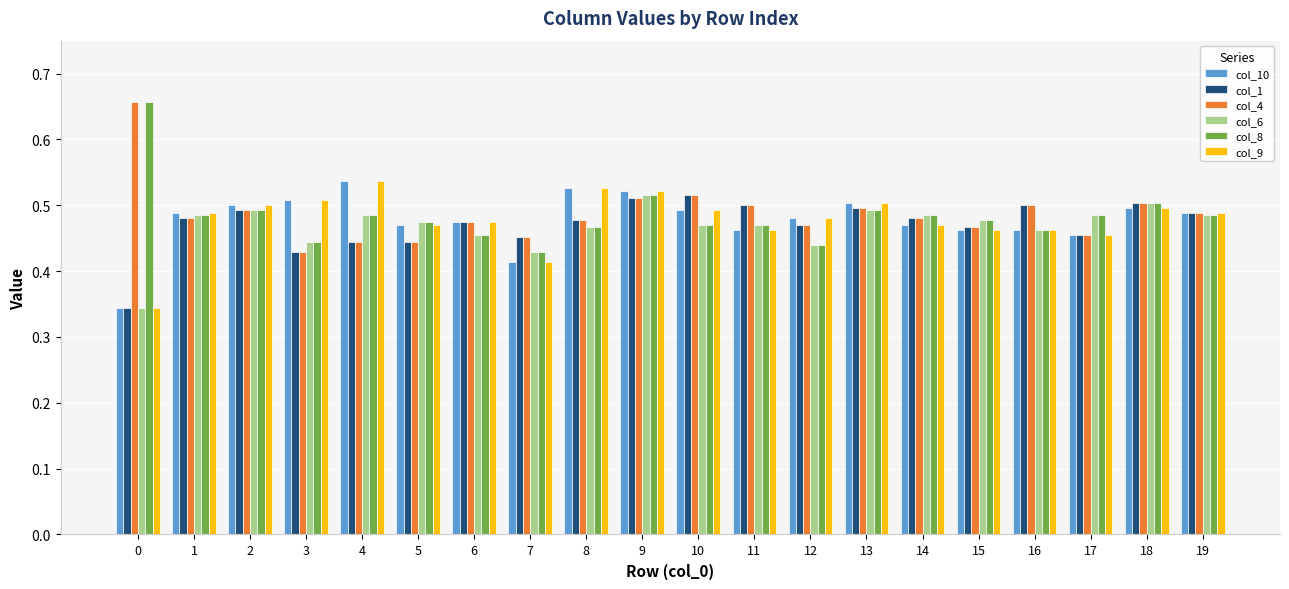

Does the chart contain any negative values?

No